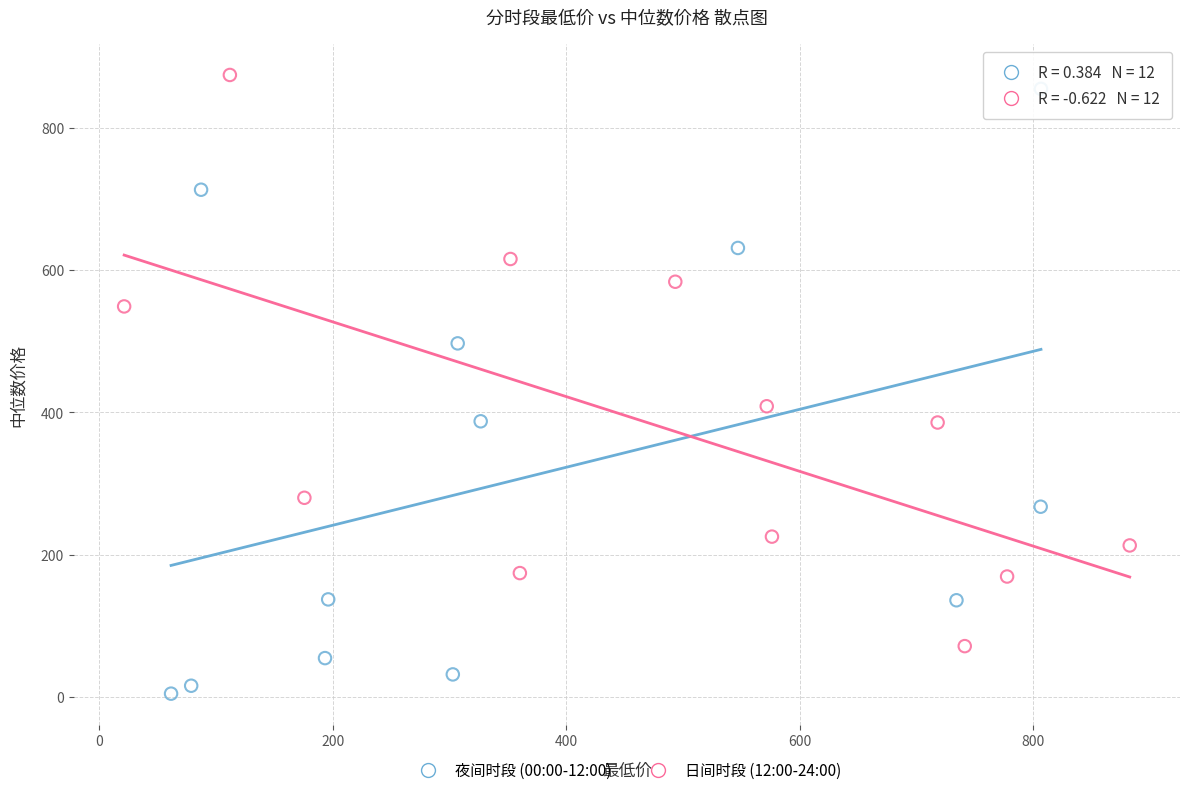

What are all the series names shown in the legend?

夜间时段 (00:00-12:00), 日间时段 (12:00-24:00)